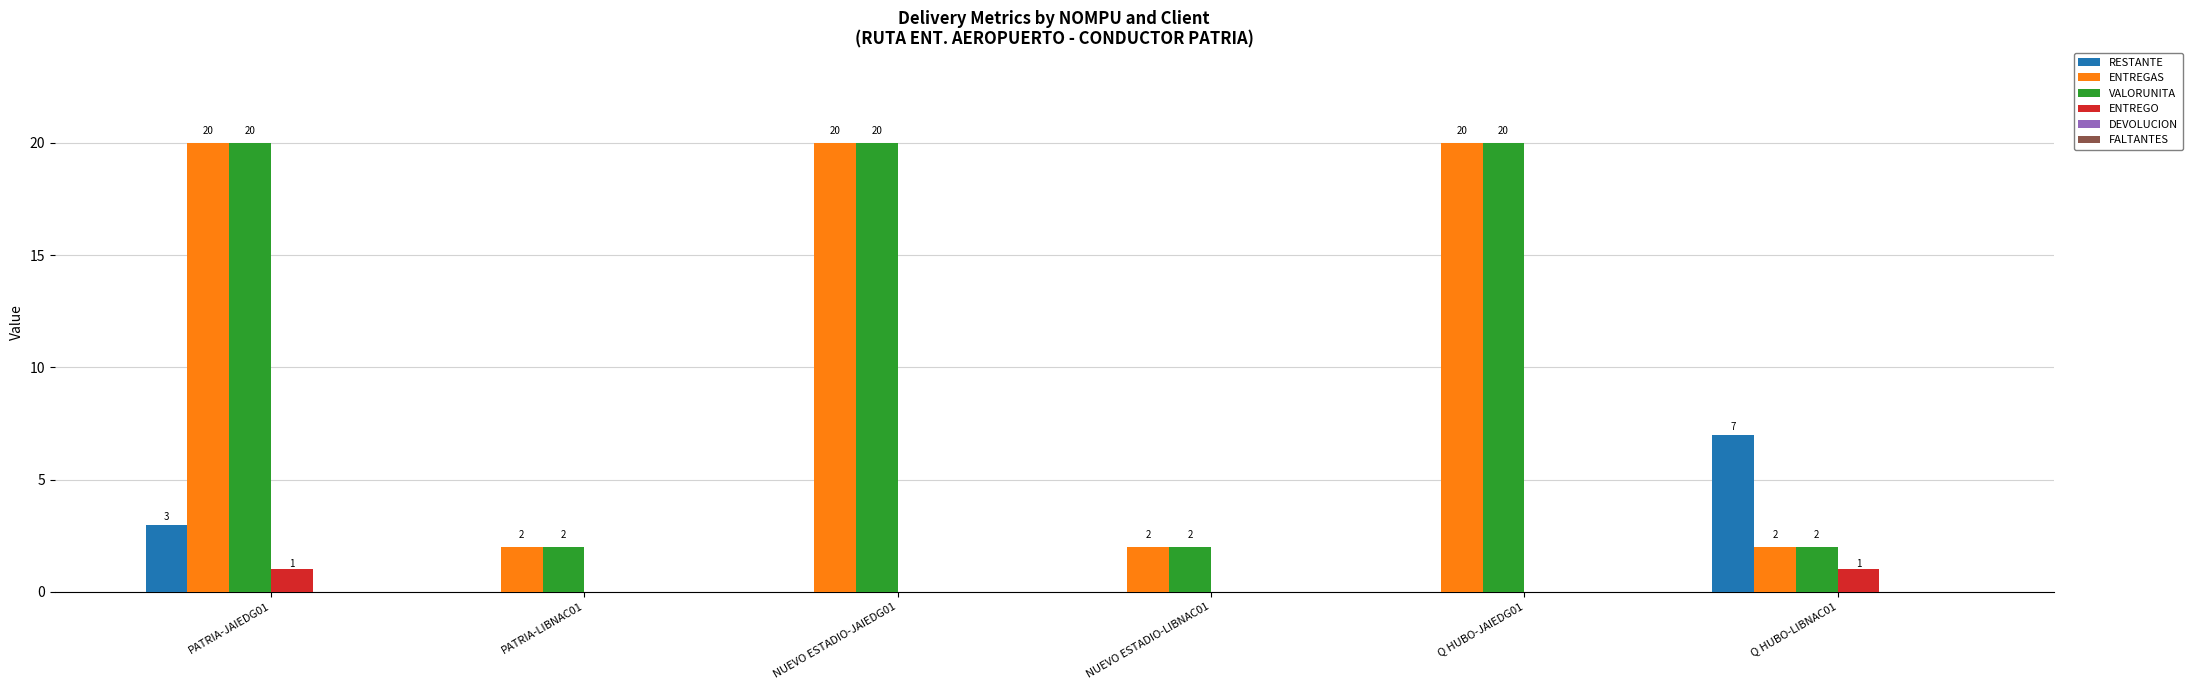

Does the chart contain stacked bars?

No